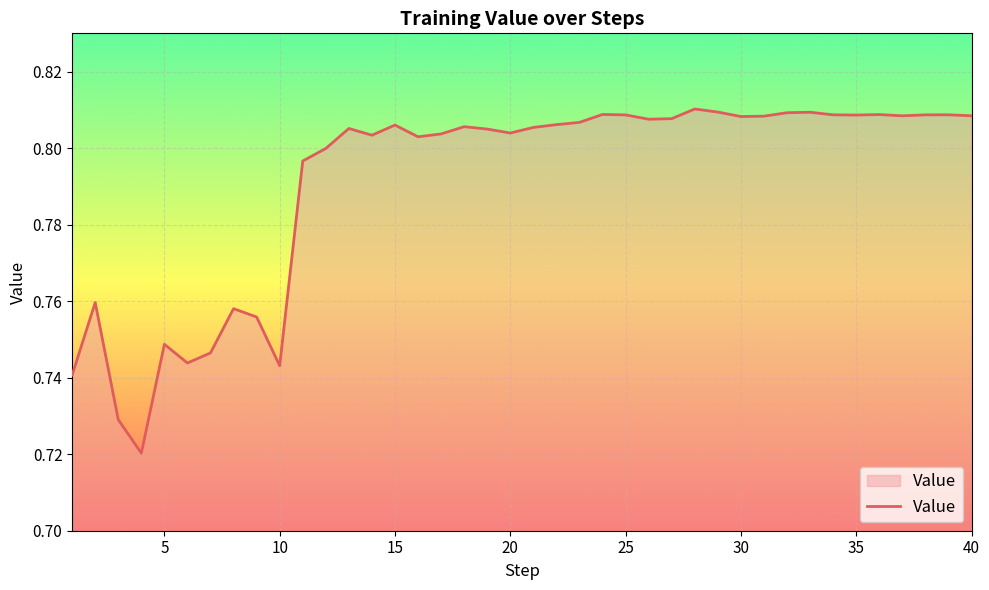

True or false: the data shows 0.4 at 40.

False